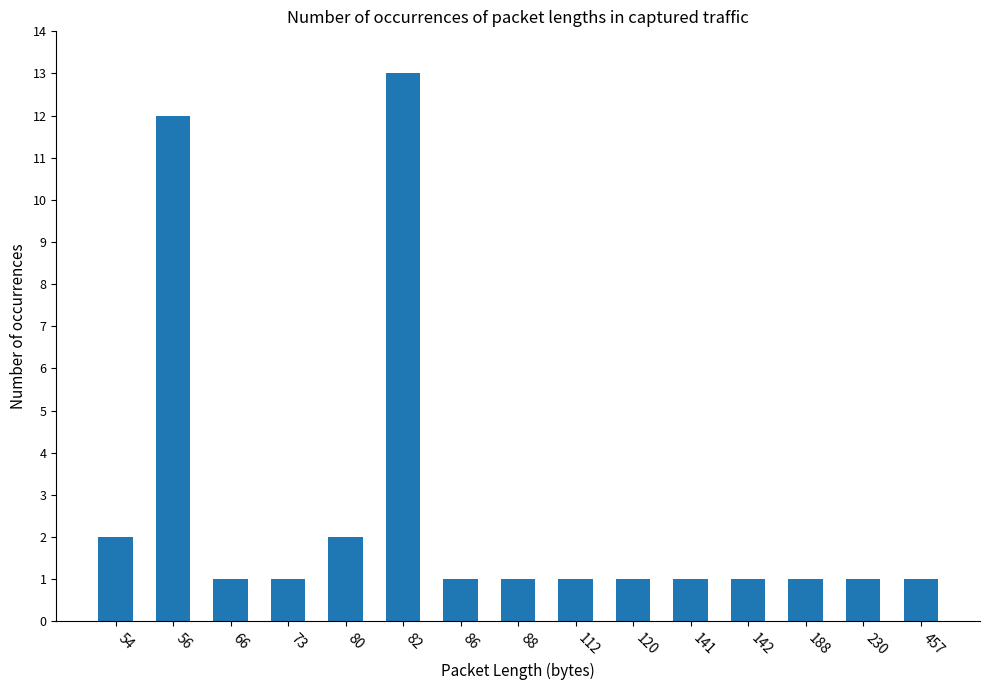

Which category has the highest value across all series?

82